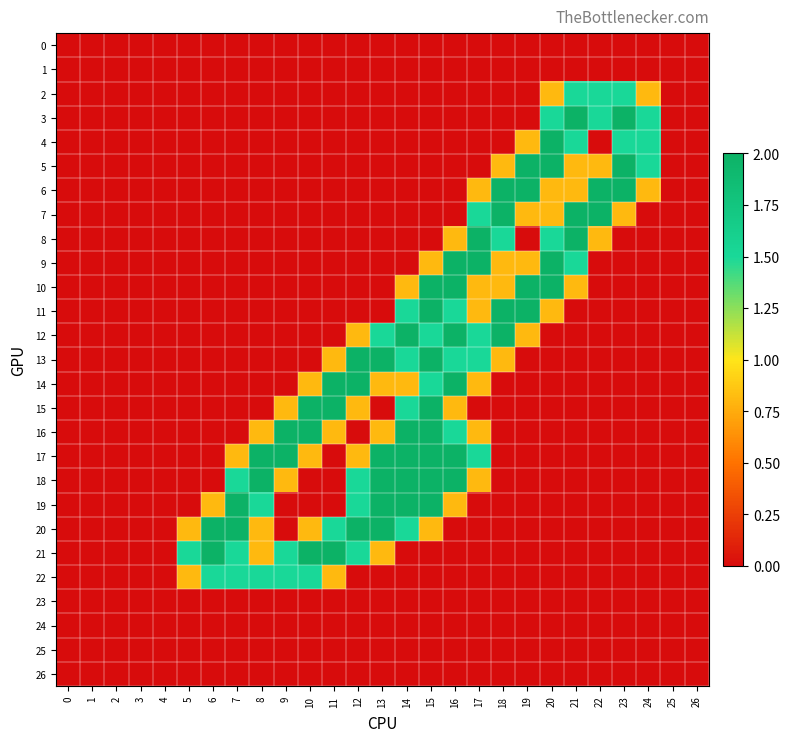

Reading right to left, list all the values displayed in this chart.

0: 26=0.0	25=0.0	24=0.0	23=0.0	22=0.0	21=0.0	20=0.0	19=0.0	18=0.0	17=0.0	16=0.0	15=0.0	14=0.0	13=0.0	12=0.0	11=0.0	10=0.0	9=0.0	8=0.0	7=0.0	6=0.0	5=0.0	4=0.0	3=0.0	2=0.0	1=0.0	0=0.0
1: 26=0.0	25=0.0	24=0.0	23=0.0	22=0.0	21=0.0	20=0.0	19=0.0	18=0.0	17=0.0	16=0.0	15=0.0	14=0.0	13=0.0	12=0.0	11=0.0	10=0.0	9=0.0	8=0.0	7=0.0	6=0.0	5=0.0	4=0.0	3=0.0	2=0.0	1=0.0	0=0.0
2: 26=0.0	25=0.0	24=0.8	23=1.5	22=1.5	21=1.5	20=0.8	19=0.0	18=0.0	17=0.0	16=0.0	15=0.0	14=0.0	13=0.0	12=0.0	11=0.0	10=0.0	9=0.0	8=0.0	7=0.0	6=0.0	5=0.0	4=0.0	3=0.0	2=0.0	1=0.0	0=0.0
3: 26=0.0	25=0.0	24=1.5	23=2.0	22=1.5	21=2.0	20=1.5	19=0.0	18=0.0	17=0.0	16=0.0	15=0.0	14=0.0	13=0.0	12=0.0	11=0.0	10=0.0	9=0.0	8=0.0	7=0.0	6=0.0	5=0.0	4=0.0	3=0.0	2=0.0	1=0.0	0=0.0
4: 26=0.0	25=0.0	24=1.5	23=1.5	22=0.0	21=1.5	20=2.0	19=0.8	18=0.0	17=0.0	16=0.0	15=0.0	14=0.0	13=0.0	12=0.0	11=0.0	10=0.0	9=0.0	8=0.0	7=0.0	6=0.0	5=0.0	4=0.0	3=0.0	2=0.0	1=0.0	0=0.0
5: 26=0.0	25=0.0	24=1.5	23=2.0	22=0.8	21=0.8	20=2.0	19=2.0	18=0.8	17=0.0	16=0.0	15=0.0	14=0.0	13=0.0	12=0.0	11=0.0	10=0.0	9=0.0	8=0.0	7=0.0	6=0.0	5=0.0	4=0.0	3=0.0	2=0.0	1=0.0	0=0.0
6: 26=0.0	25=0.0	24=0.8	23=2.0	22=2.0	21=0.8	20=0.8	19=2.0	18=2.0	17=0.8	16=0.0	15=0.0	14=0.0	13=0.0	12=0.0	11=0.0	10=0.0	9=0.0	8=0.0	7=0.0	6=0.0	5=0.0	4=0.0	3=0.0	2=0.0	1=0.0	0=0.0
7: 26=0.0	25=0.0	24=0.0	23=0.8	22=2.0	21=2.0	20=0.8	19=0.8	18=2.0	17=1.5	16=0.0	15=0.0	14=0.0	13=0.0	12=0.0	11=0.0	10=0.0	9=0.0	8=0.0	7=0.0	6=0.0	5=0.0	4=0.0	3=0.0	2=0.0	1=0.0	0=0.0
8: 26=0.0	25=0.0	24=0.0	23=0.0	22=0.8	21=2.0	20=1.5	19=0.0	18=1.5	17=2.0	16=0.8	15=0.0	14=0.0	13=0.0	12=0.0	11=0.0	10=0.0	9=0.0	8=0.0	7=0.0	6=0.0	5=0.0	4=0.0	3=0.0	2=0.0	1=0.0	0=0.0
9: 26=0.0	25=0.0	24=0.0	23=0.0	22=0.0	21=1.5	20=2.0	19=0.8	18=0.8	17=2.0	16=2.0	15=0.8	14=0.0	13=0.0	12=0.0	11=0.0	10=0.0	9=0.0	8=0.0	7=0.0	6=0.0	5=0.0	4=0.0	3=0.0	2=0.0	1=0.0	0=0.0
10: 26=0.0	25=0.0	24=0.0	23=0.0	22=0.0	21=0.8	20=2.0	19=2.0	18=0.8	17=0.8	16=2.0	15=2.0	14=0.8	13=0.0	12=0.0	11=0.0	10=0.0	9=0.0	8=0.0	7=0.0	6=0.0	5=0.0	4=0.0	3=0.0	2=0.0	1=0.0	0=0.0
11: 26=0.0	25=0.0	24=0.0	23=0.0	22=0.0	21=0.0	20=0.8	19=2.0	18=2.0	17=0.8	16=1.5	15=2.0	14=1.5	13=0.0	12=0.0	11=0.0	10=0.0	9=0.0	8=0.0	7=0.0	6=0.0	5=0.0	4=0.0	3=0.0	2=0.0	1=0.0	0=0.0
12: 26=0.0	25=0.0	24=0.0	23=0.0	22=0.0	21=0.0	20=0.0	19=0.8	18=2.0	17=1.5	16=2.0	15=1.5	14=2.0	13=1.5	12=0.8	11=0.0	10=0.0	9=0.0	8=0.0	7=0.0	6=0.0	5=0.0	4=0.0	3=0.0	2=0.0	1=0.0	0=0.0
13: 26=0.0	25=0.0	24=0.0	23=0.0	22=0.0	21=0.0	20=0.0	19=0.0	18=0.8	17=1.5	16=1.5	15=2.0	14=1.5	13=2.0	12=2.0	11=0.8	10=0.0	9=0.0	8=0.0	7=0.0	6=0.0	5=0.0	4=0.0	3=0.0	2=0.0	1=0.0	0=0.0
14: 26=0.0	25=0.0	24=0.0	23=0.0	22=0.0	21=0.0	20=0.0	19=0.0	18=0.0	17=0.8	16=2.0	15=1.5	14=0.8	13=0.8	12=2.0	11=2.0	10=0.8	9=0.0	8=0.0	7=0.0	6=0.0	5=0.0	4=0.0	3=0.0	2=0.0	1=0.0	0=0.0
15: 26=0.0	25=0.0	24=0.0	23=0.0	22=0.0	21=0.0	20=0.0	19=0.0	18=0.0	17=0.0	16=0.8	15=2.0	14=1.5	13=0.0	12=0.8	11=2.0	10=2.0	9=0.8	8=0.0	7=0.0	6=0.0	5=0.0	4=0.0	3=0.0	2=0.0	1=0.0	0=0.0
16: 26=0.0	25=0.0	24=0.0	23=0.0	22=0.0	21=0.0	20=0.0	19=0.0	18=0.0	17=0.8	16=1.5	15=2.0	14=2.0	13=0.8	12=0.0	11=0.8	10=2.0	9=2.0	8=0.8	7=0.0	6=0.0	5=0.0	4=0.0	3=0.0	2=0.0	1=0.0	0=0.0
17: 26=0.0	25=0.0	24=0.0	23=0.0	22=0.0	21=0.0	20=0.0	19=0.0	18=0.0	17=1.5	16=2.0	15=2.0	14=2.0	13=2.0	12=0.8	11=0.0	10=0.8	9=2.0	8=2.0	7=0.8	6=0.0	5=0.0	4=0.0	3=0.0	2=0.0	1=0.0	0=0.0
18: 26=0.0	25=0.0	24=0.0	23=0.0	22=0.0	21=0.0	20=0.0	19=0.0	18=0.0	17=0.8	16=2.0	15=2.0	14=2.0	13=2.0	12=1.5	11=0.0	10=0.0	9=0.8	8=2.0	7=1.5	6=0.0	5=0.0	4=0.0	3=0.0	2=0.0	1=0.0	0=0.0
19: 26=0.0	25=0.0	24=0.0	23=0.0	22=0.0	21=0.0	20=0.0	19=0.0	18=0.0	17=0.0	16=0.8	15=2.0	14=2.0	13=2.0	12=1.5	11=0.0	10=0.0	9=0.0	8=1.5	7=2.0	6=0.8	5=0.0	4=0.0	3=0.0	2=0.0	1=0.0	0=0.0
20: 26=0.0	25=0.0	24=0.0	23=0.0	22=0.0	21=0.0	20=0.0	19=0.0	18=0.0	17=0.0	16=0.0	15=0.8	14=1.5	13=2.0	12=2.0	11=1.5	10=0.8	9=0.0	8=0.8	7=2.0	6=2.0	5=0.8	4=0.0	3=0.0	2=0.0	1=0.0	0=0.0
21: 26=0.0	25=0.0	24=0.0	23=0.0	22=0.0	21=0.0	20=0.0	19=0.0	18=0.0	17=0.0	16=0.0	15=0.0	14=0.0	13=0.8	12=1.5	11=2.0	10=2.0	9=1.5	8=0.8	7=1.5	6=2.0	5=1.5	4=0.0	3=0.0	2=0.0	1=0.0	0=0.0
22: 26=0.0	25=0.0	24=0.0	23=0.0	22=0.0	21=0.0	20=0.0	19=0.0	18=0.0	17=0.0	16=0.0	15=0.0	14=0.0	13=0.0	12=0.0	11=0.8	10=1.5	9=1.5	8=1.5	7=1.5	6=1.5	5=0.8	4=0.0	3=0.0	2=0.0	1=0.0	0=0.0
23: 26=0.0	25=0.0	24=0.0	23=0.0	22=0.0	21=0.0	20=0.0	19=0.0	18=0.0	17=0.0	16=0.0	15=0.0	14=0.0	13=0.0	12=0.0	11=0.0	10=0.0	9=0.0	8=0.0	7=0.0	6=0.0	5=0.0	4=0.0	3=0.0	2=0.0	1=0.0	0=0.0
24: 26=0.0	25=0.0	24=0.0	23=0.0	22=0.0	21=0.0	20=0.0	19=0.0	18=0.0	17=0.0	16=0.0	15=0.0	14=0.0	13=0.0	12=0.0	11=0.0	10=0.0	9=0.0	8=0.0	7=0.0	6=0.0	5=0.0	4=0.0	3=0.0	2=0.0	1=0.0	0=0.0
25: 26=0.0	25=0.0	24=0.0	23=0.0	22=0.0	21=0.0	20=0.0	19=0.0	18=0.0	17=0.0	16=0.0	15=0.0	14=0.0	13=0.0	12=0.0	11=0.0	10=0.0	9=0.0	8=0.0	7=0.0	6=0.0	5=0.0	4=0.0	3=0.0	2=0.0	1=0.0	0=0.0
26: 26=0.0	25=0.0	24=0.0	23=0.0	22=0.0	21=0.0	20=0.0	19=0.0	18=0.0	17=0.0	16=0.0	15=0.0	14=0.0	13=0.0	12=0.0	11=0.0	10=0.0	9=0.0	8=0.0	7=0.0	6=0.0	5=0.0	4=0.0	3=0.0	2=0.0	1=0.0	0=0.0